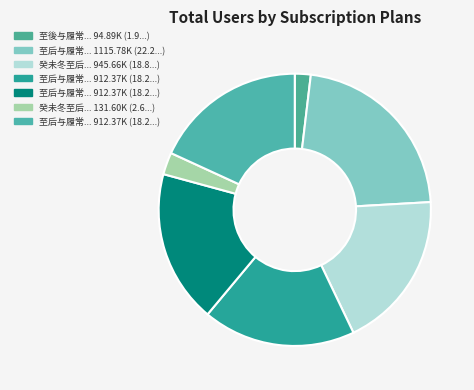

How many segments does this pie chart have?

7